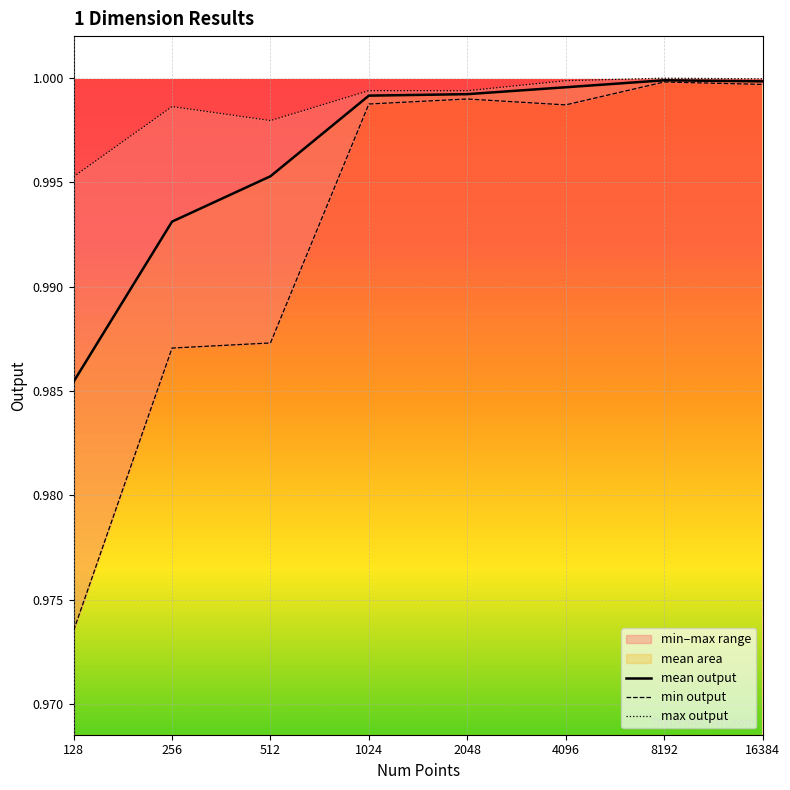

What is the average value of the min output series?

1.0